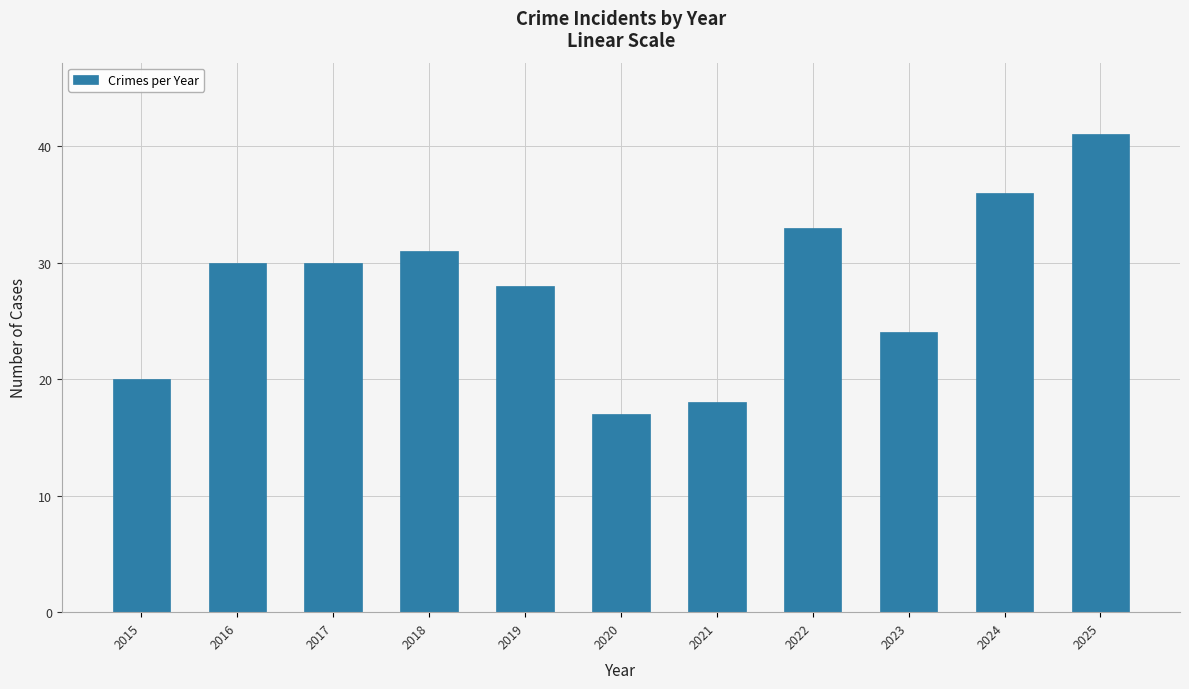

Is it true that the value at 2022 is 33?

True